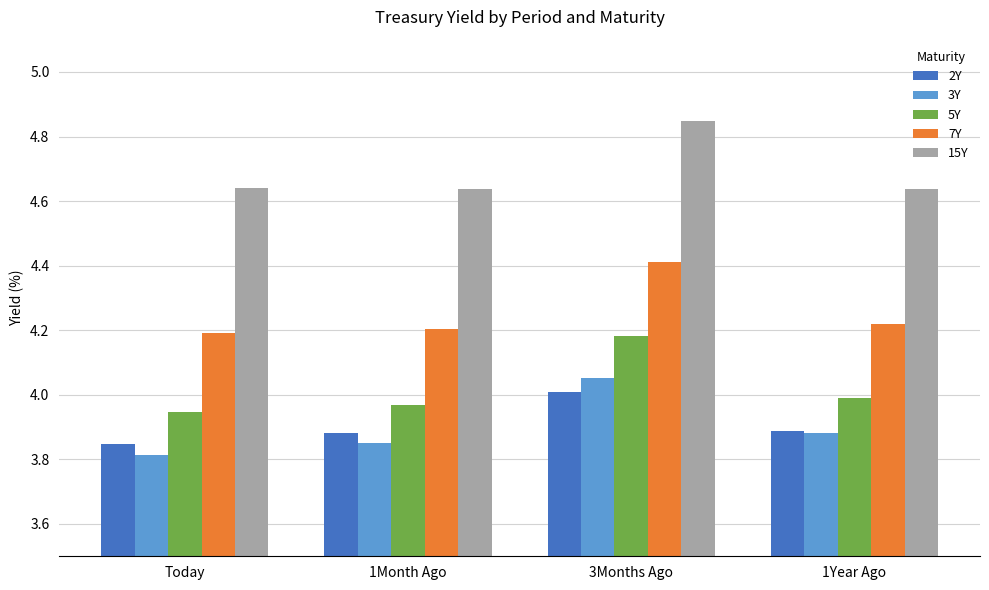

At which category is the sum across all series the highest?

3Months Ago